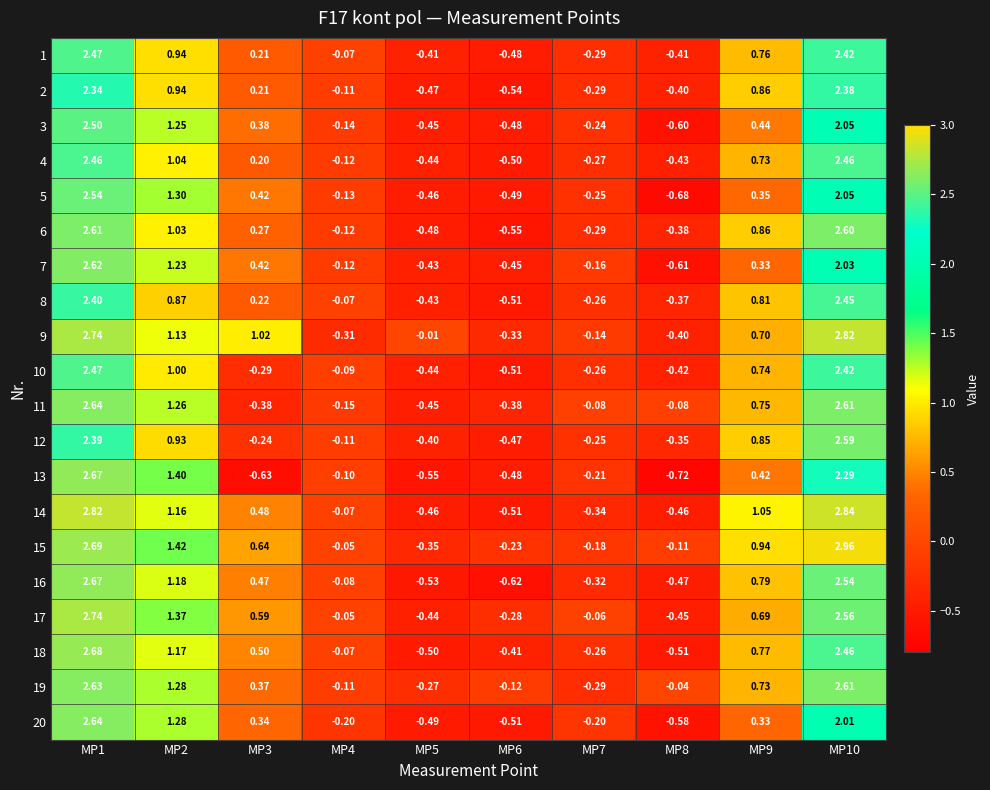

Is the value of 6 at MP6 greater than the value of 5 at MP8?

Yes